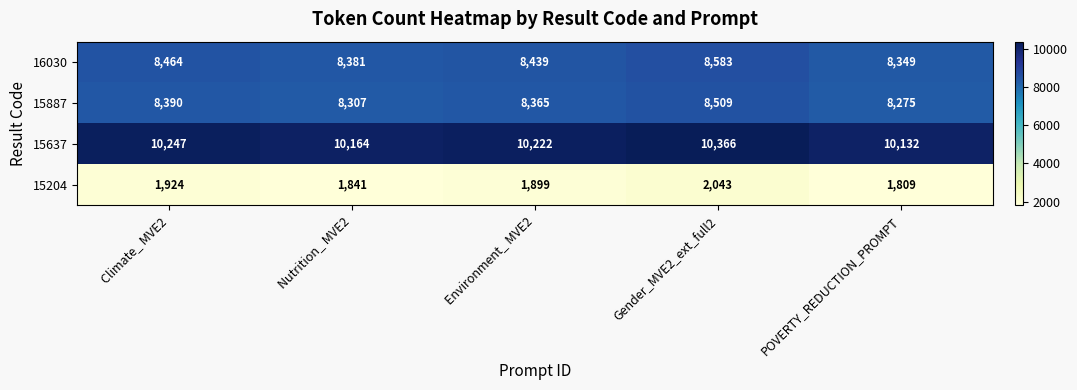

Count the 15204 values in the range 1841 to 1924.

3